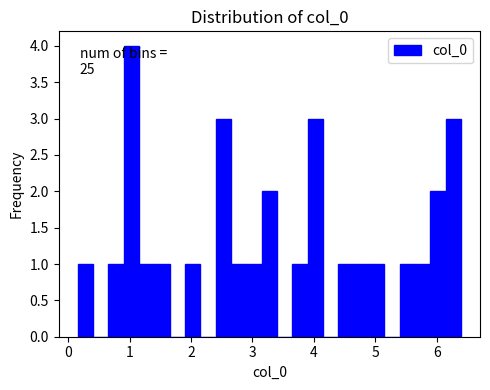

Around what value on the x-axis is the tallest bar? Give the approximate position of its centre, as read against the axis.

1.0